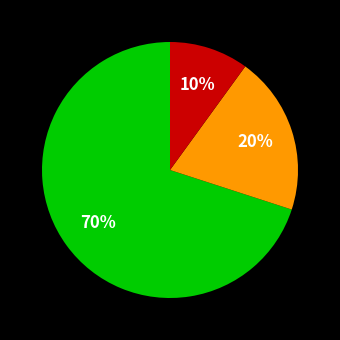

Is there any slice that represents more than half of the pie?

Yes